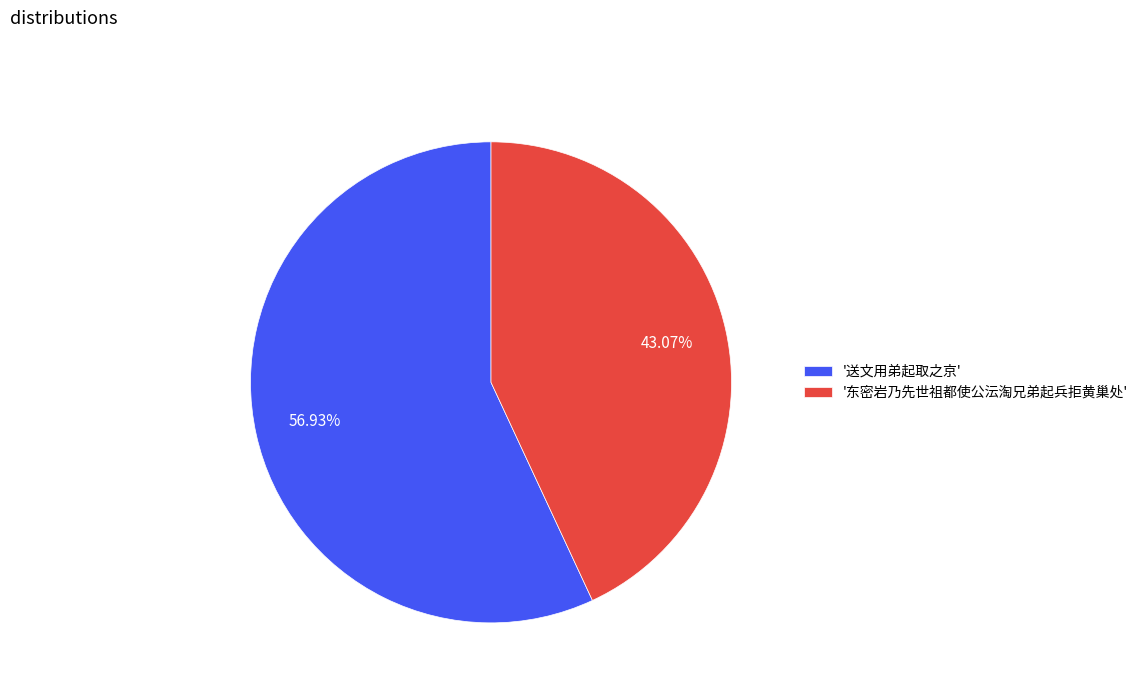

Do '送文用弟起取之京' and '东密岩乃先世祖都使公沄淘兄弟起兵拒黄巢处' together represent more than half of the pie?

Yes